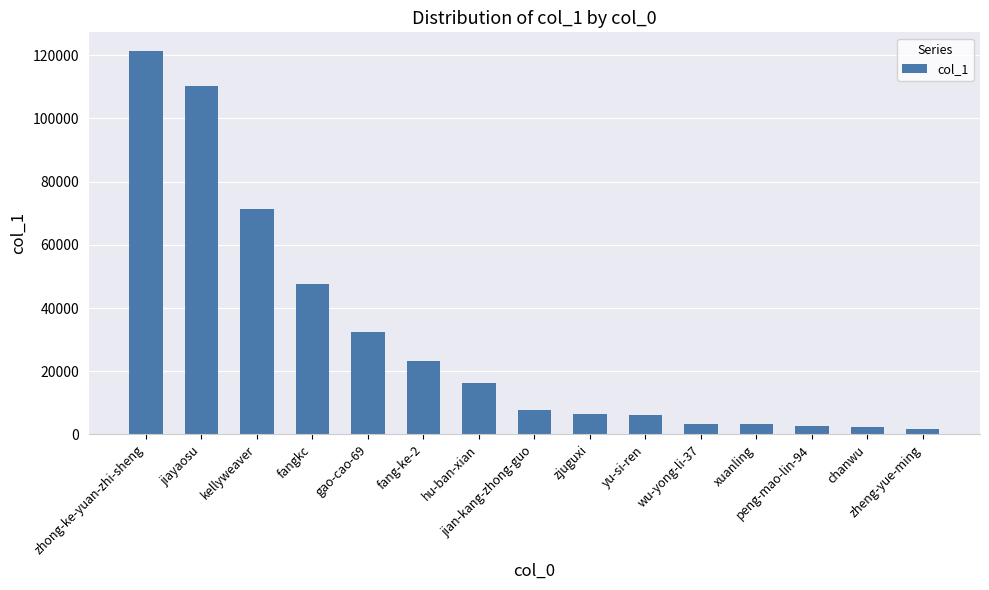

What is the average value?

30452